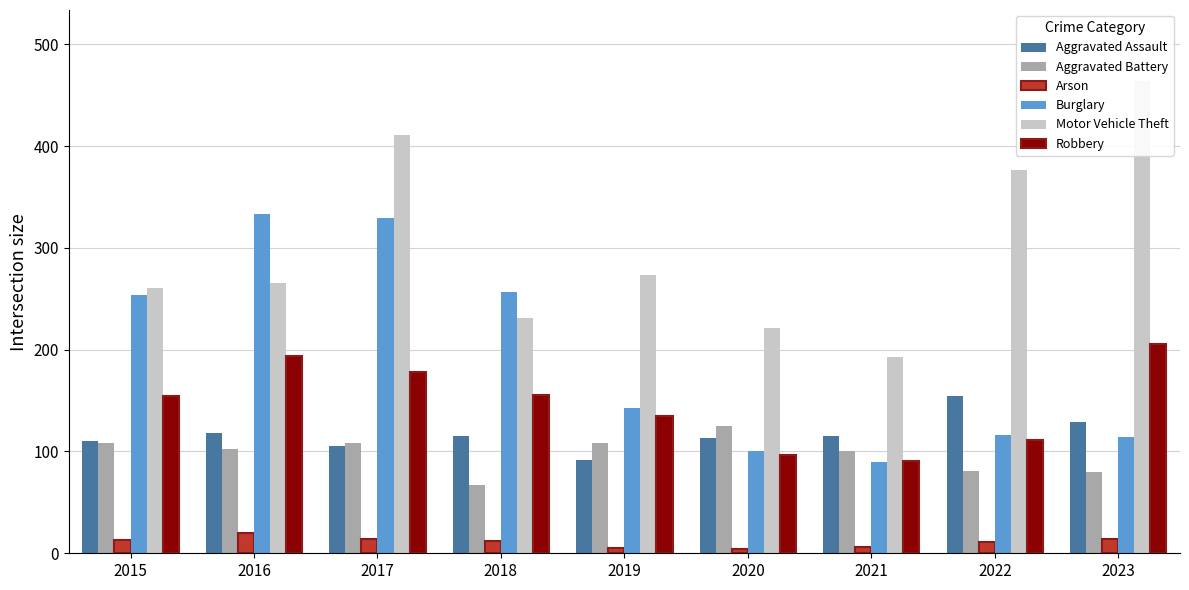

Reading left to right, extract all data points from this chart.

Aggravated Assault: 110	118	105	115	92	113	115	154	129
Aggravated Battery: 108	102	108	67	108	125	100	81	80
Arson: 13	20	14	12	5	4	6	11	14
Burglary: 254	333	329	257	143	100	90	116	114
Motor Vehicle Theft: 261	265	411	231	273	221	193	376	464
Robbery: 154	194	178	155	135	97	91	111	206